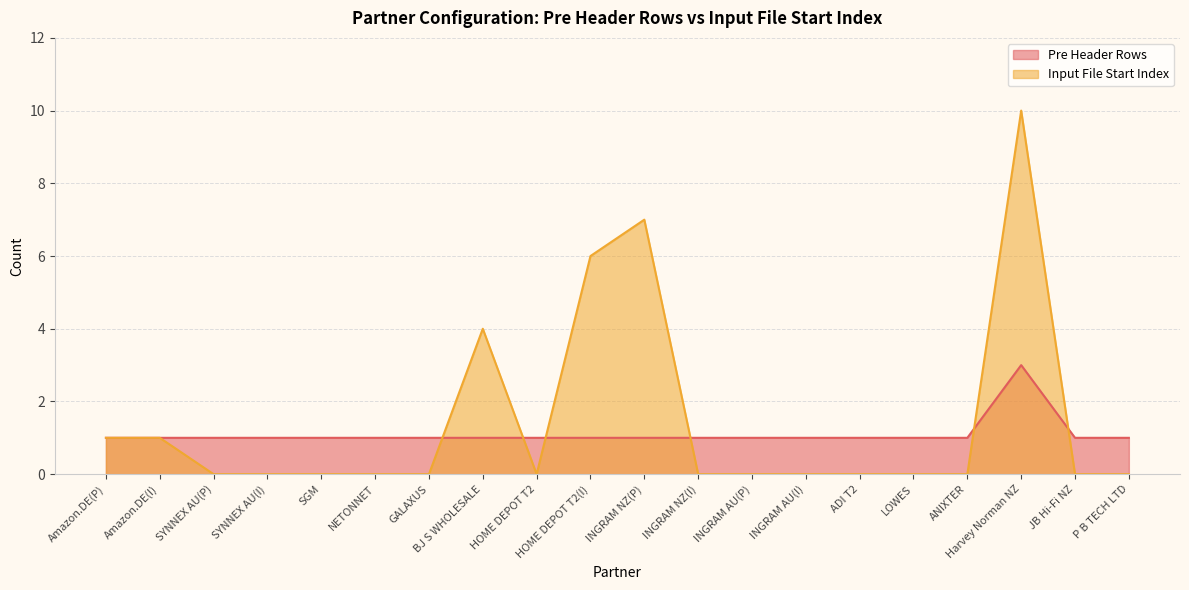

What is the difference between the highest and lowest values at LOWES?

1